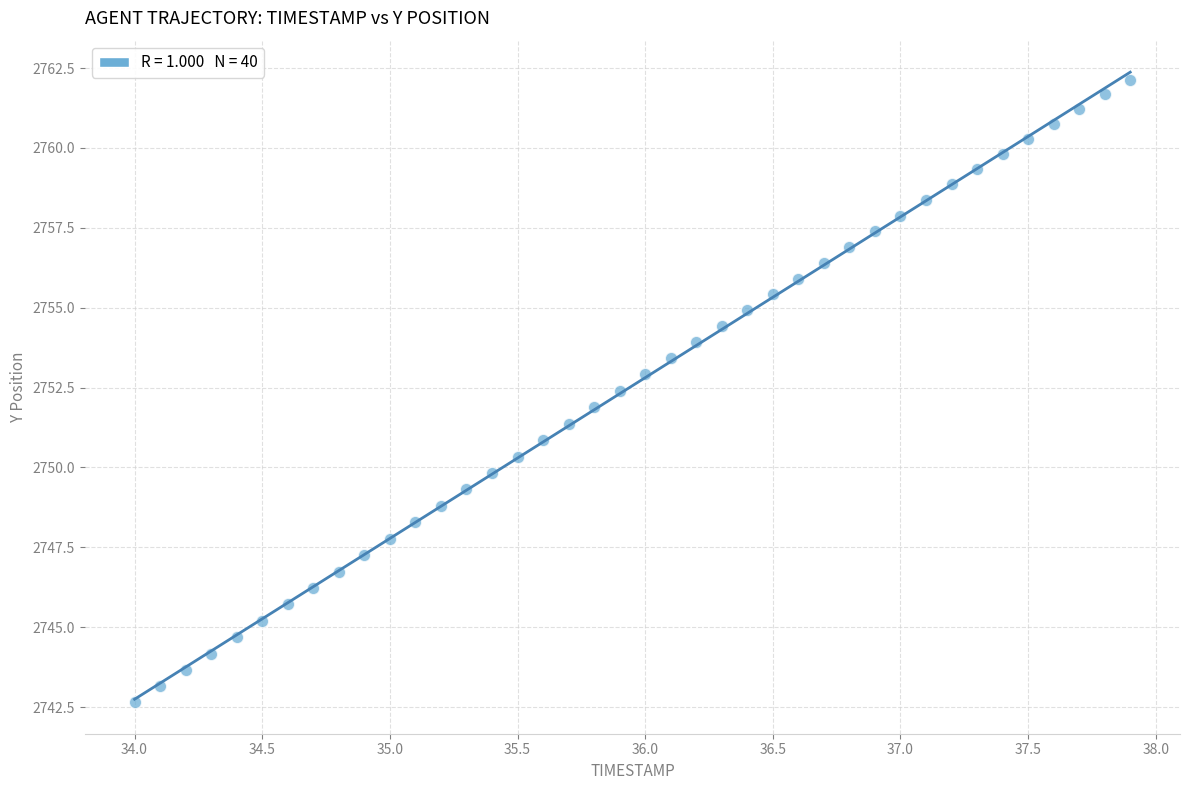

What is the range of X values (max minus min)?

3.9